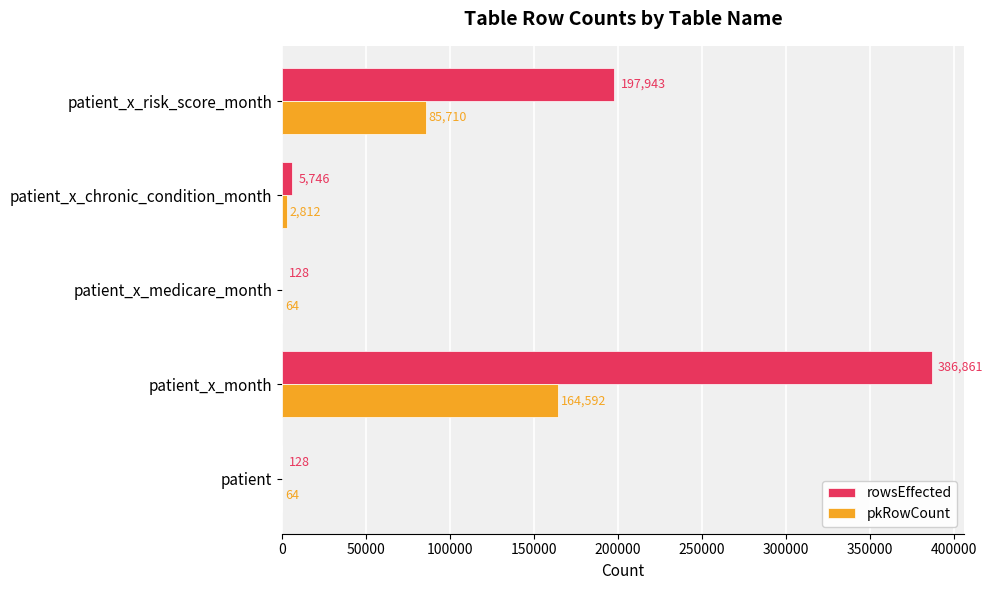

True or false: pkRowCount has a value of 64 at patient.

True